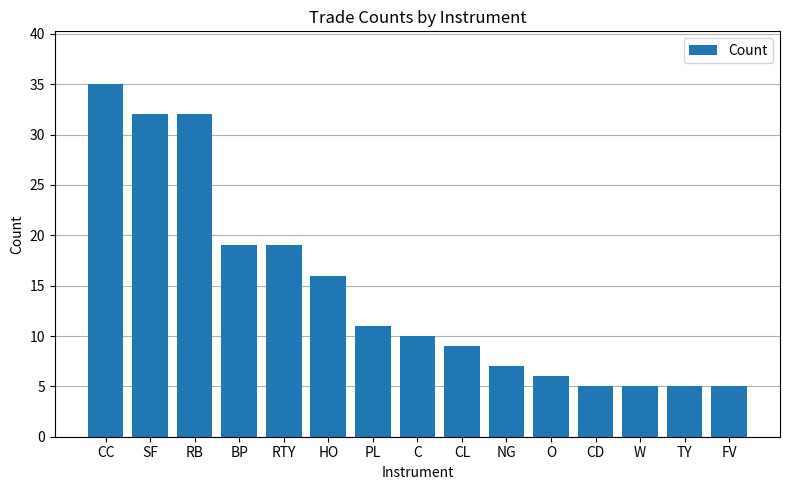

Approximately how many times larger is the value at CL compared to HO?

0.6